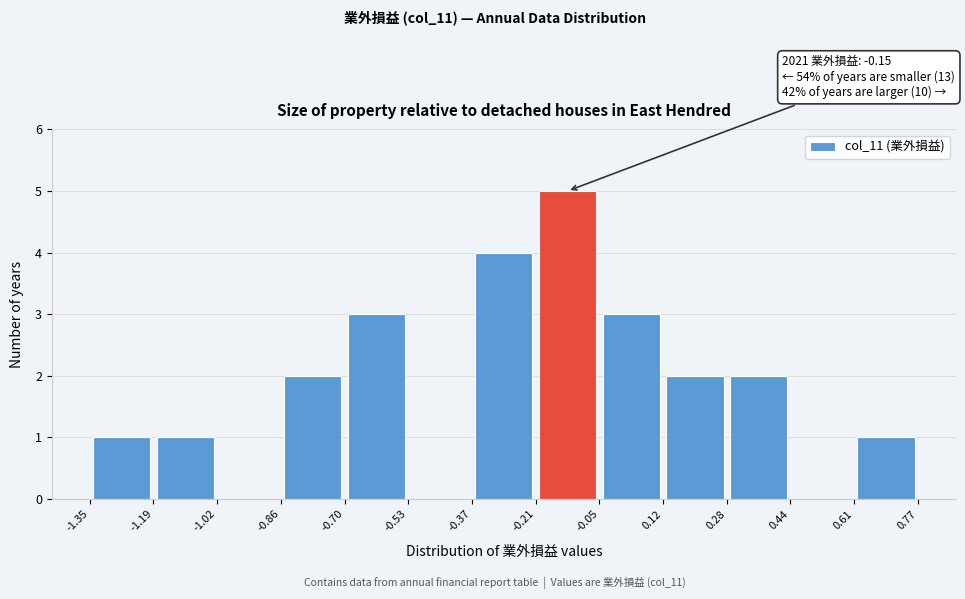

Over which range of the x-axis is the bar tallest?

-0.21 to -0.05